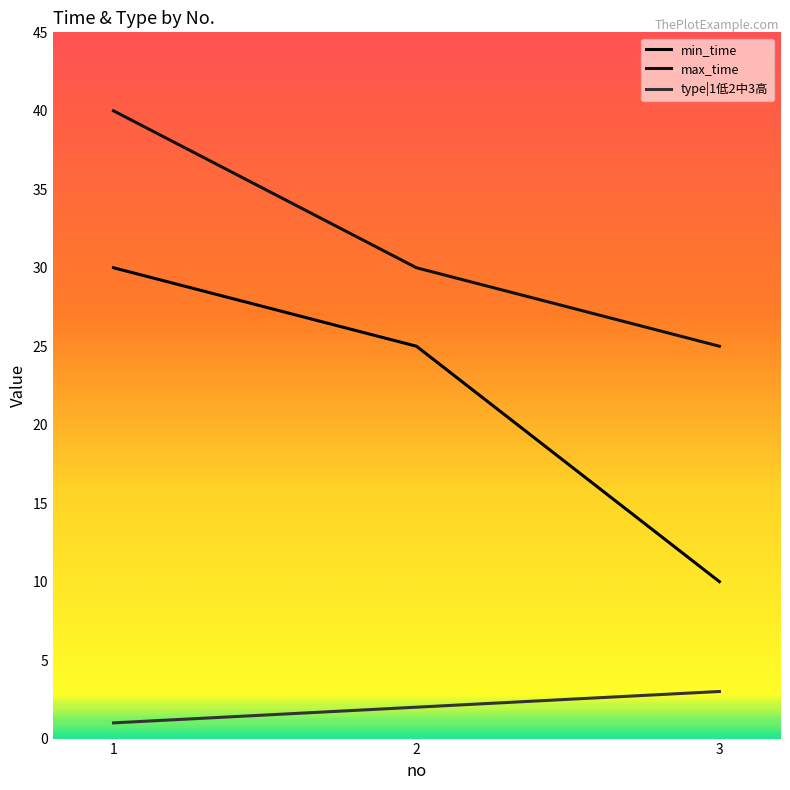

Which series has the widest spread of values?

min_time